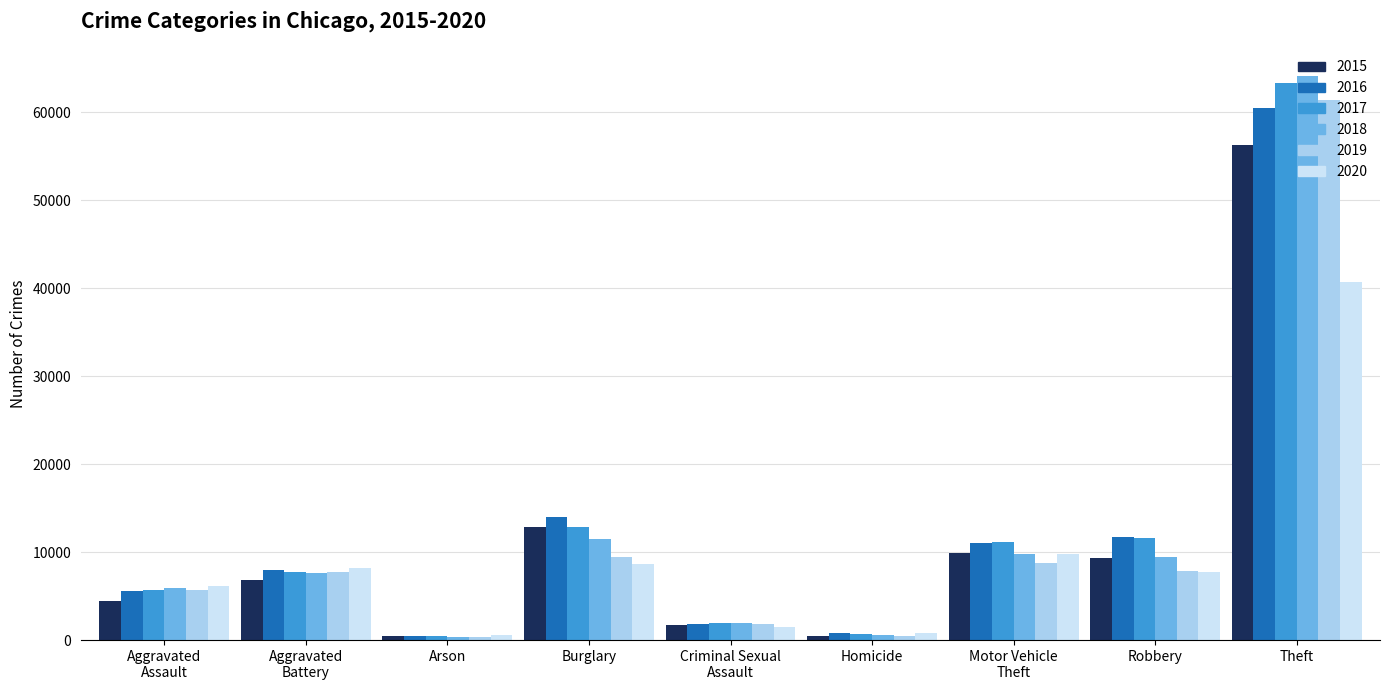

Which series has the widest spread of values?

2018